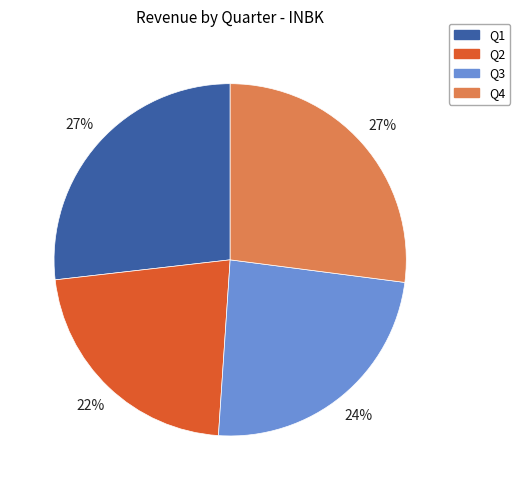

Which slice is the smallest?

Q2